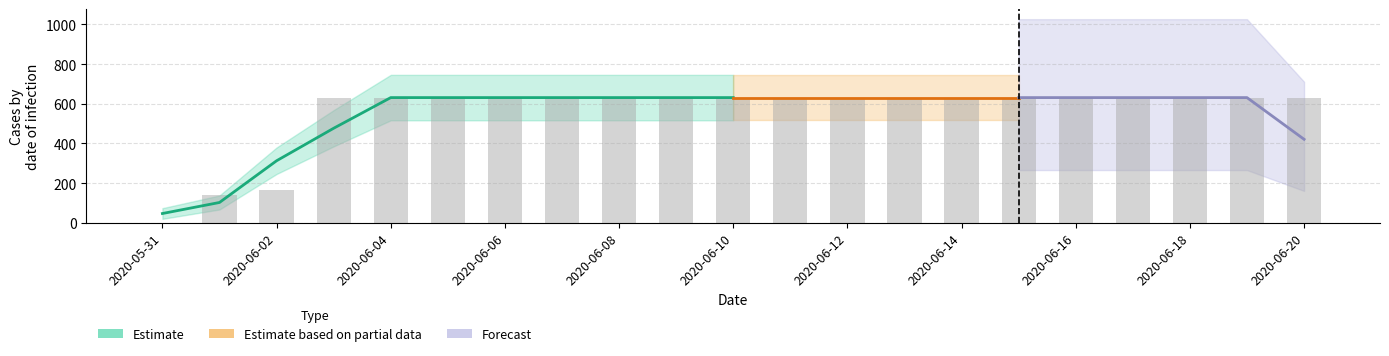

List the labels in order of value, largest first.

2020-06-03, 2020-06-04, 2020-06-05, 2020-06-06, 2020-06-07, 2020-06-08, 2020-06-09, 2020-06-10, 2020-06-11, 2020-06-12, 2020-06-13, 2020-06-14, 2020-06-15, 2020-06-16, 2020-06-17, 2020-06-18, 2020-06-19, 2020-06-20, 2020-06-02, 2020-06-01, 2020-05-31